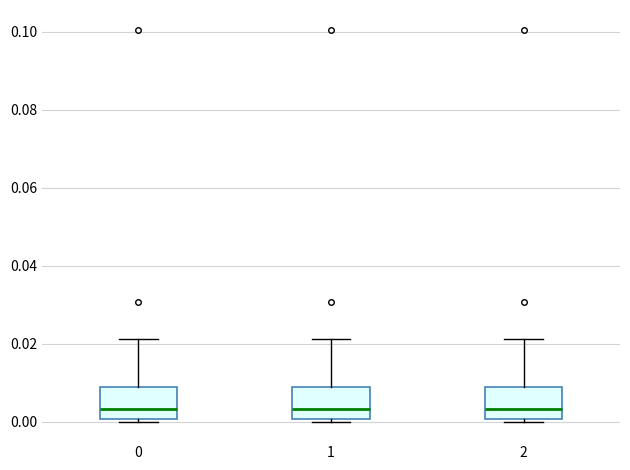

Reading left to right, transcribe this box plot: for each box, give where its median line is, the range the box spans, and where its two whiskers end, as read against the y-axis. The values are not printed on the chart, so give them approximately, as read against the axis.

0: median 0.004, box 0.000 to 0.008, whiskers 0.000 to 0.022
1: median 0.004, box 0.000 to 0.008, whiskers 0.000 to 0.022
2: median 0.004, box 0.000 to 0.008, whiskers 0.000 to 0.022